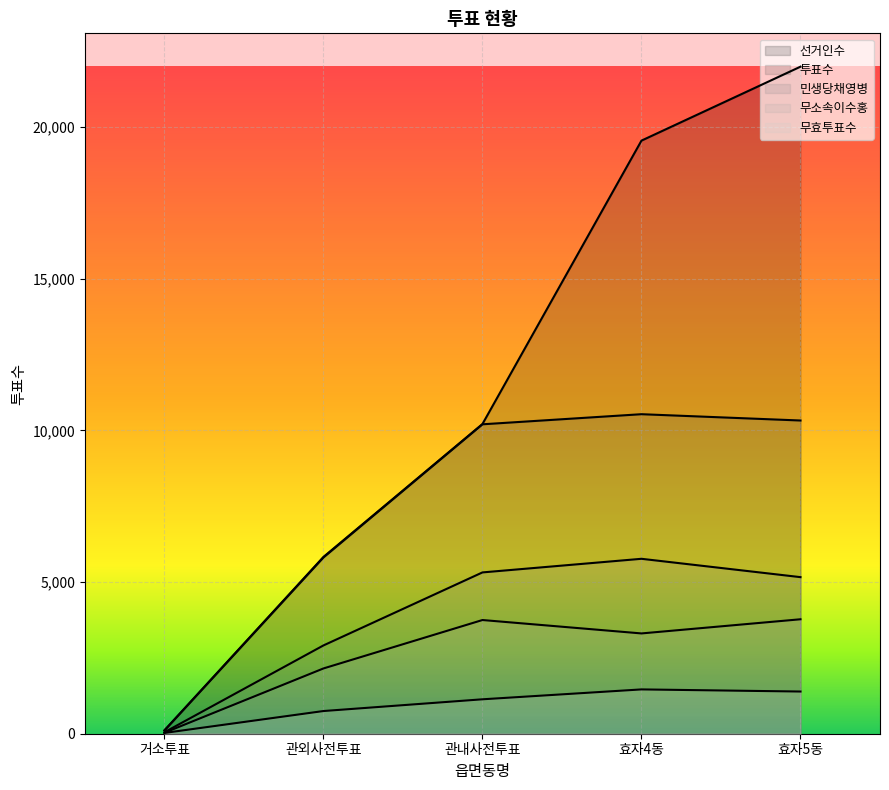

Rank the categories by 무소속이수홍 value from highest to lowest.

효자5동, 관내사전투표, 효자4동, 관외사전투표, 거소투표